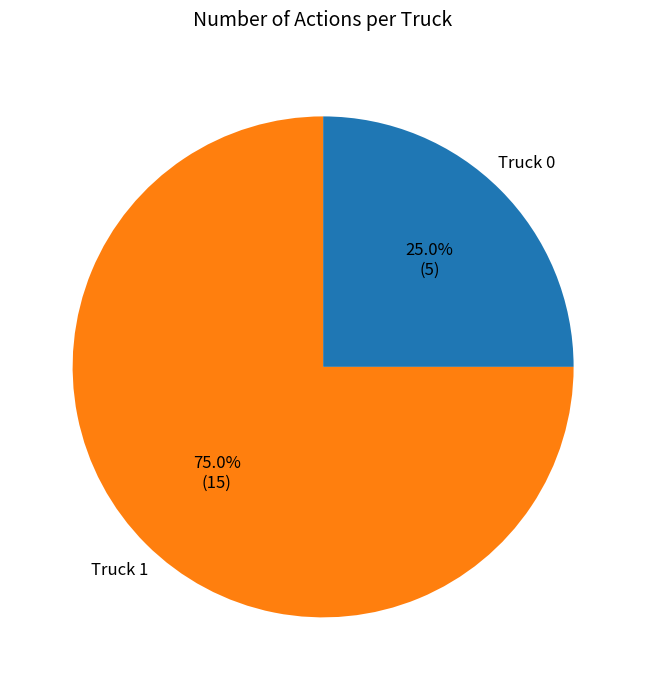

What percentage is the Truck 1 slice, to the nearest percent?

75%